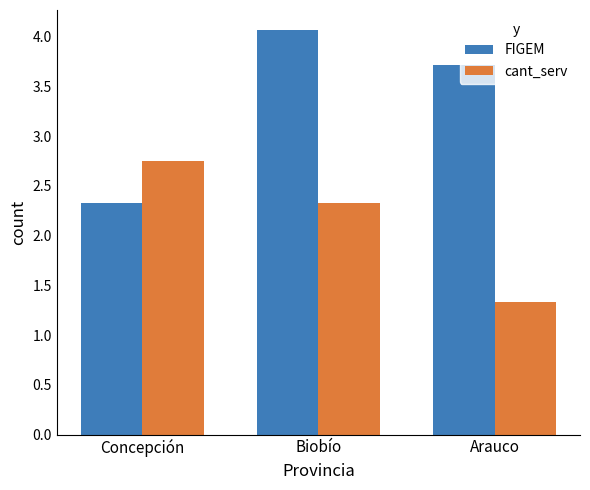

At Biobío, list the series in order from smallest to largest.

cant_serv, FIGEM